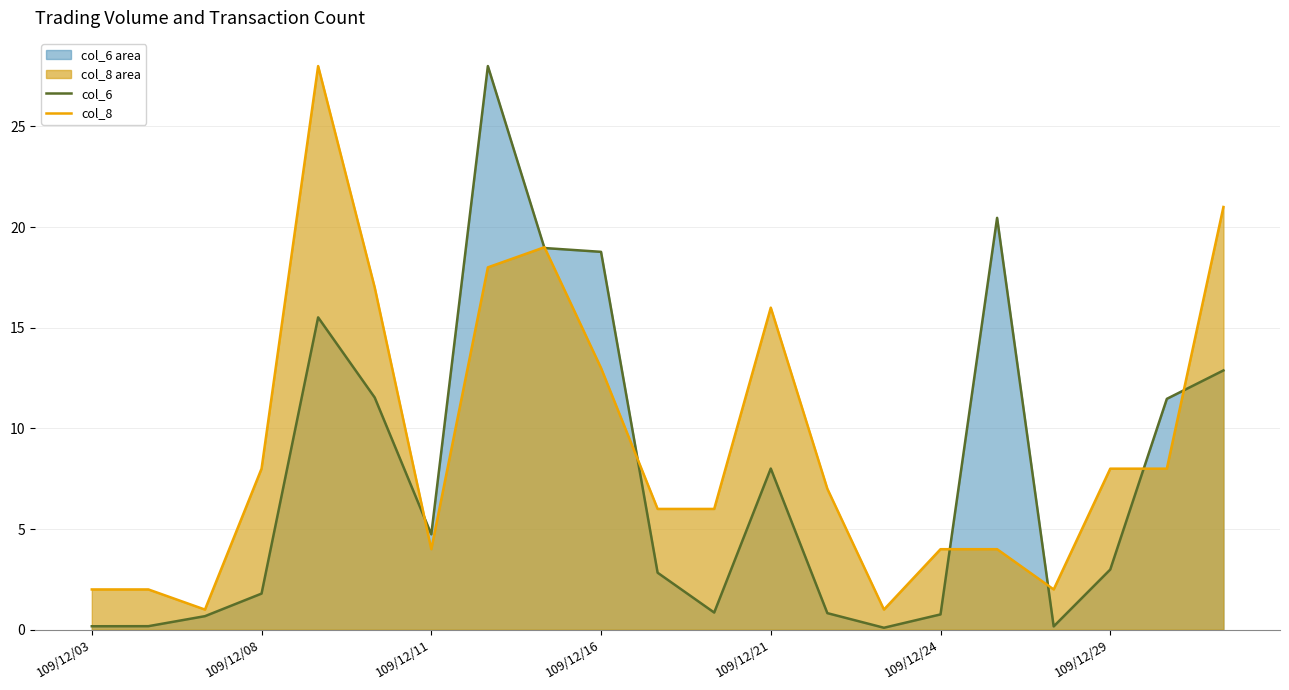

How many lines are shown in the chart?

2